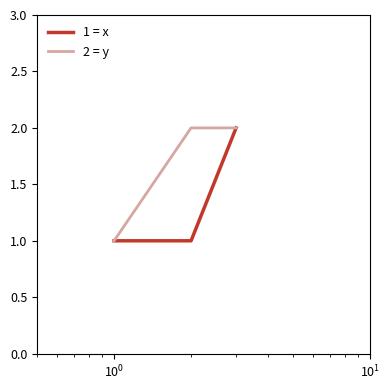

Is this an area chart (filled region under the line)?

No